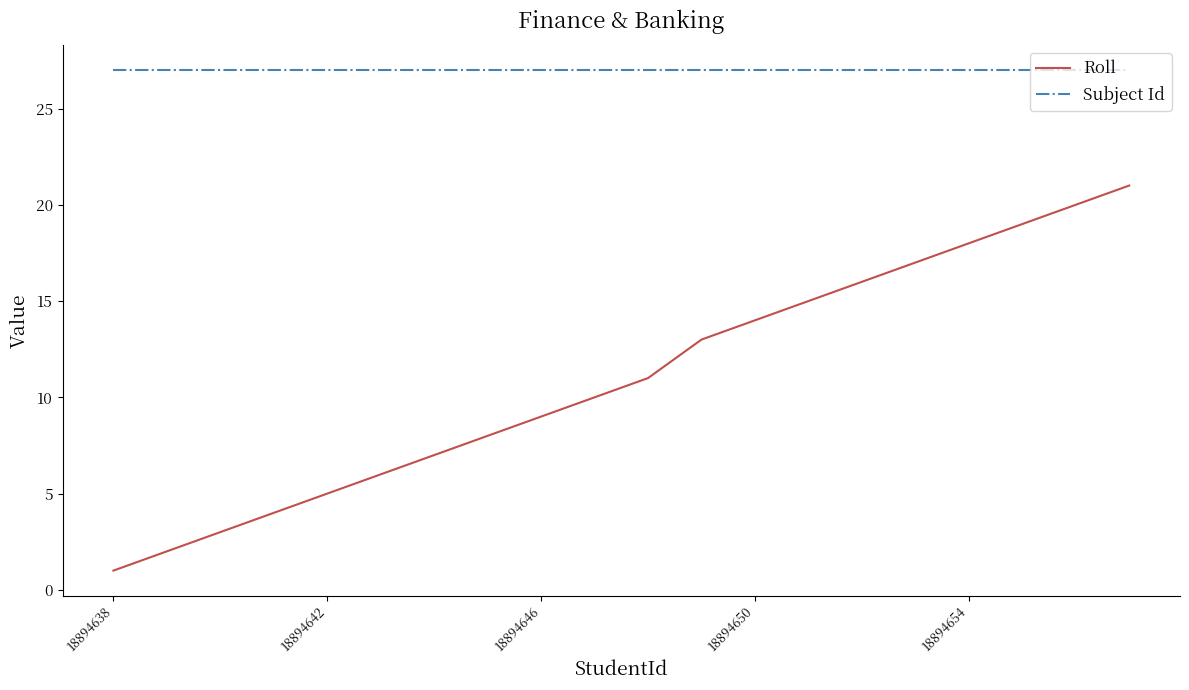

True or false: Roll and Subject Id intersect in this chart.

False